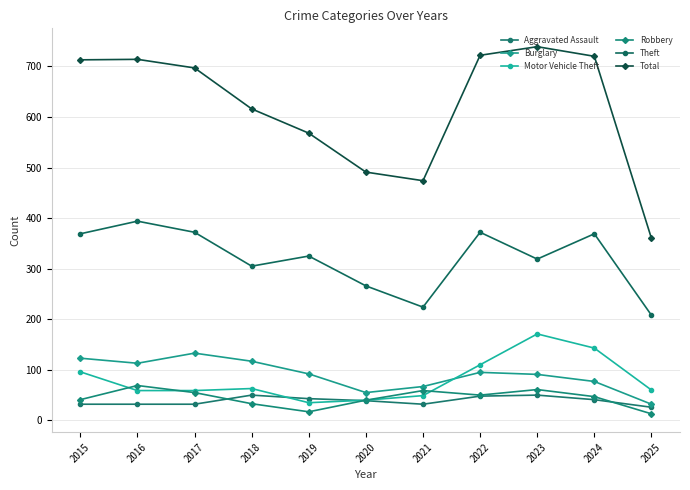

The value of Theft at 2022 is 372. True or false?

True